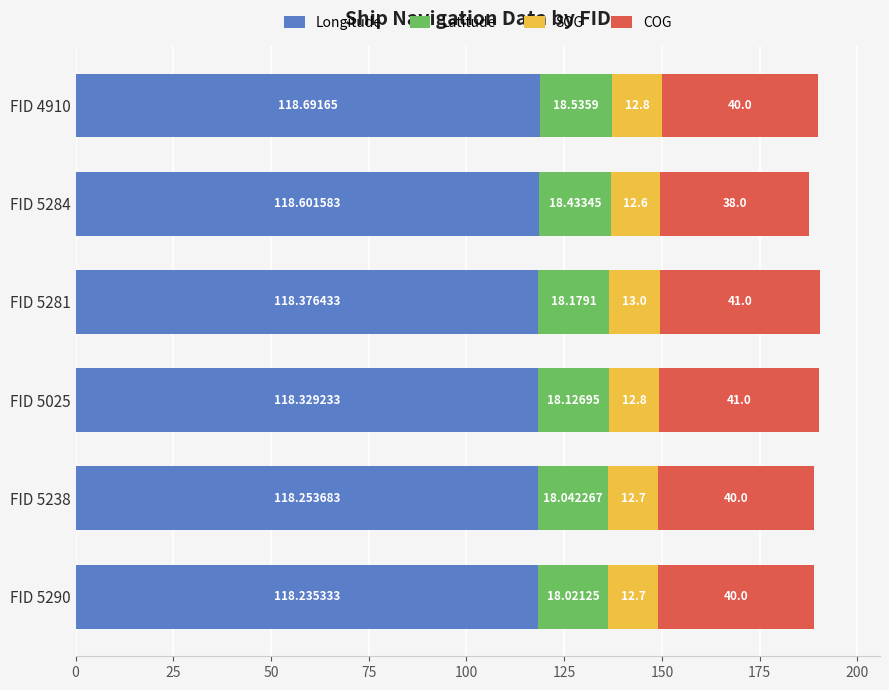

Count the number of data series in this chart.

4